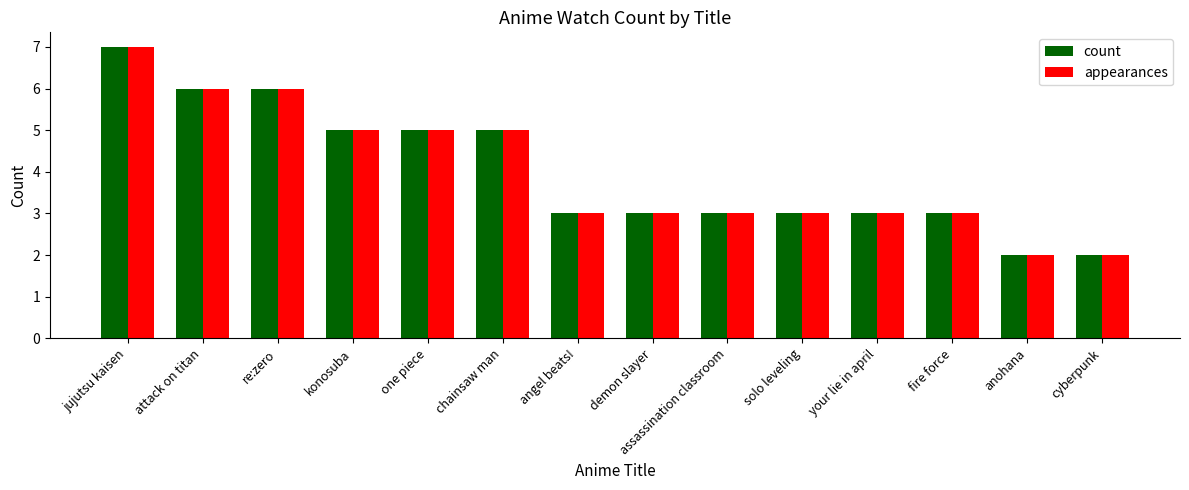

At which category is the sum across all series the highest?

jujutsu kaisen